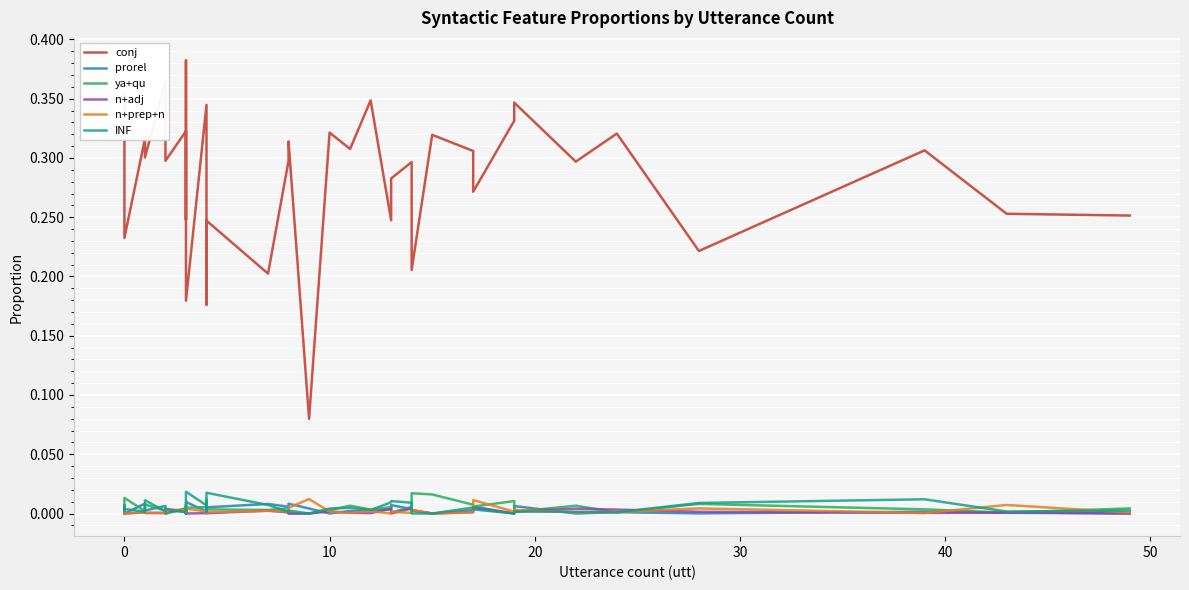

Is the value of n+prep+n at 19 greater than the value of conj at 37?

No